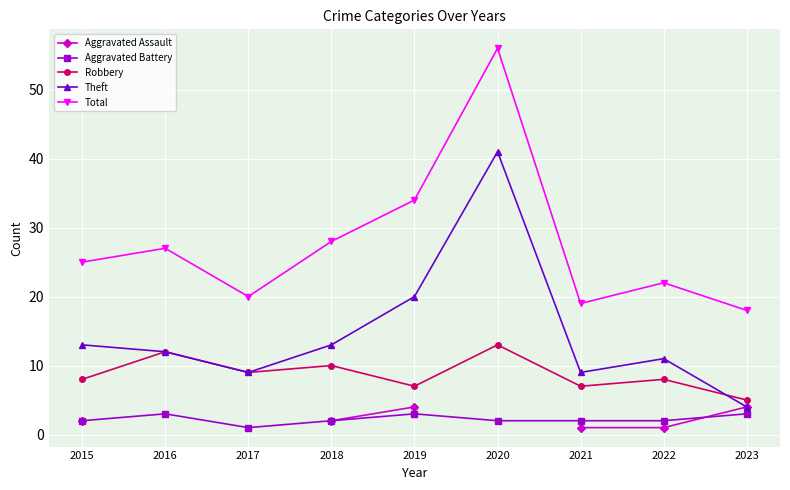

Where is the first local maximum for Total?

2016